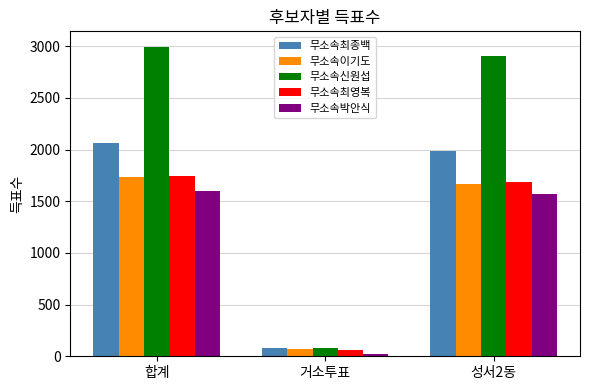

Count the number of data series in this chart.

5